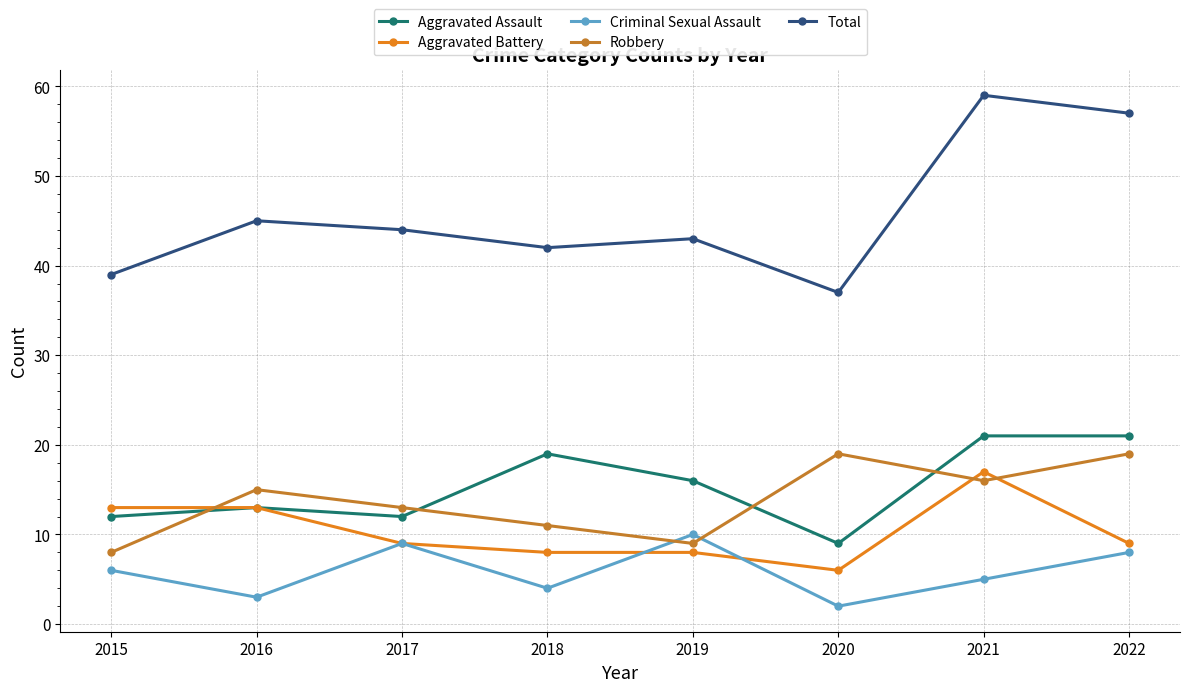

At which category does Robbery reach its first local valley?

2019